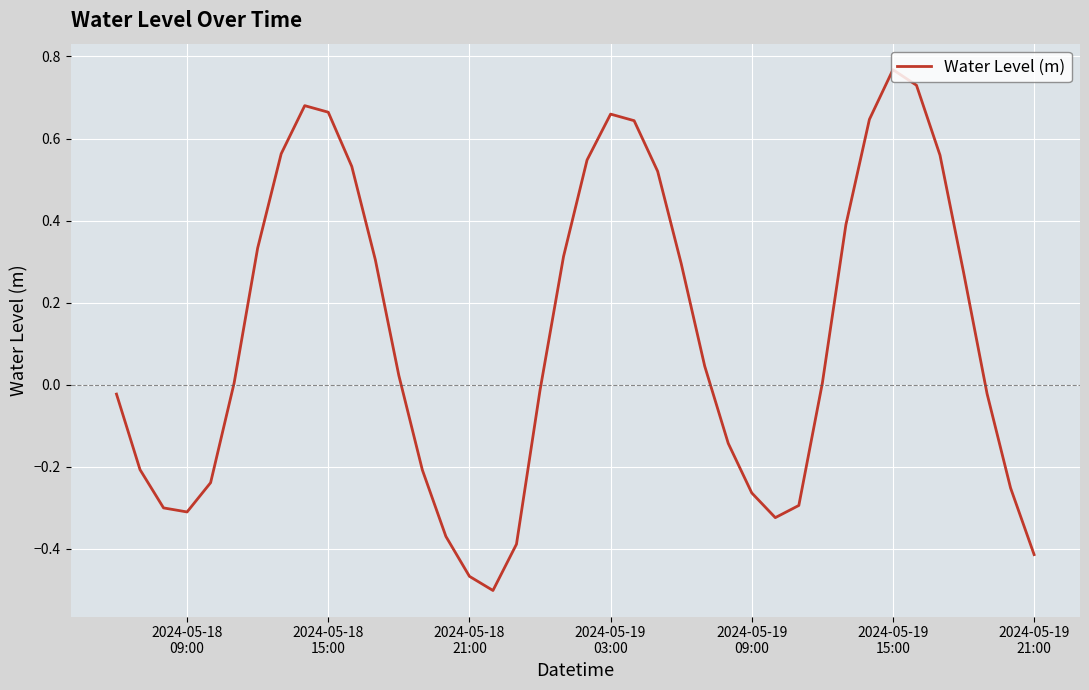

How many lines are shown in the chart?

1